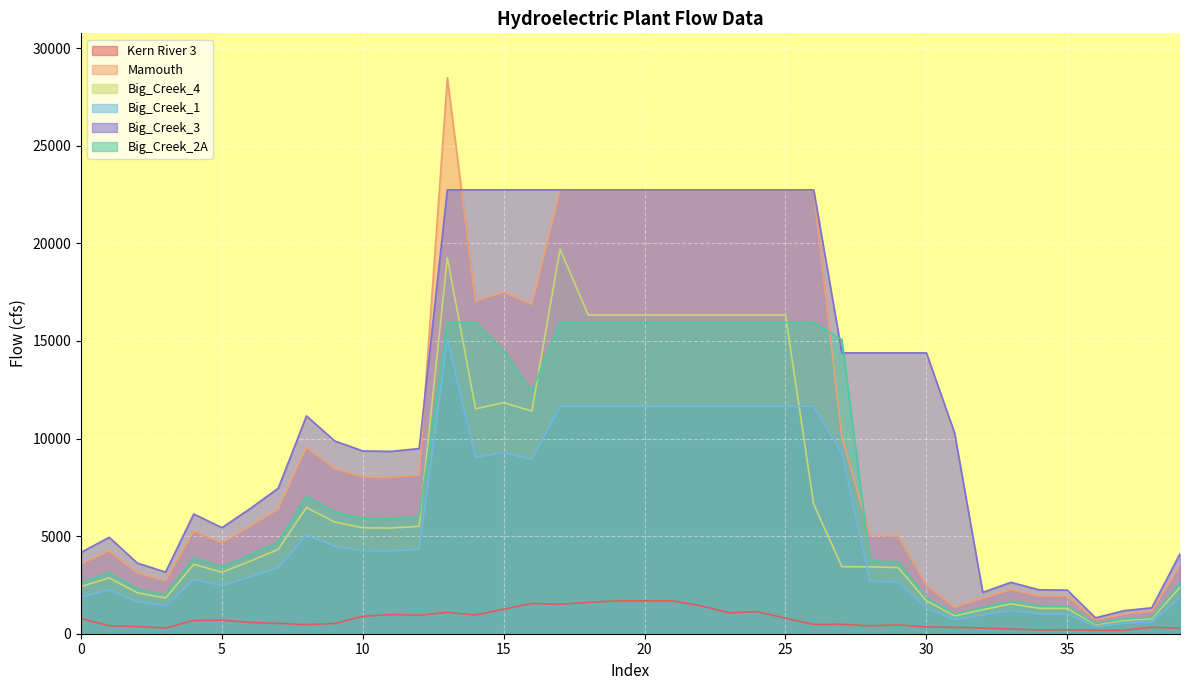

The value of Mamouth at 25 is 22708.3. True or false?

True